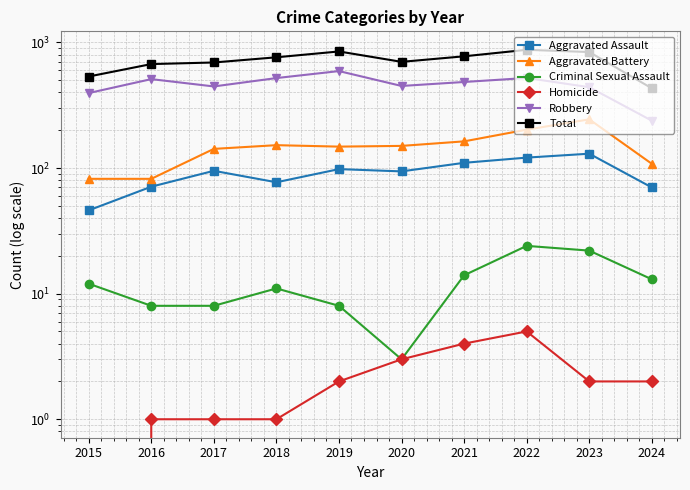

What is the total value across all series at 2024?

862